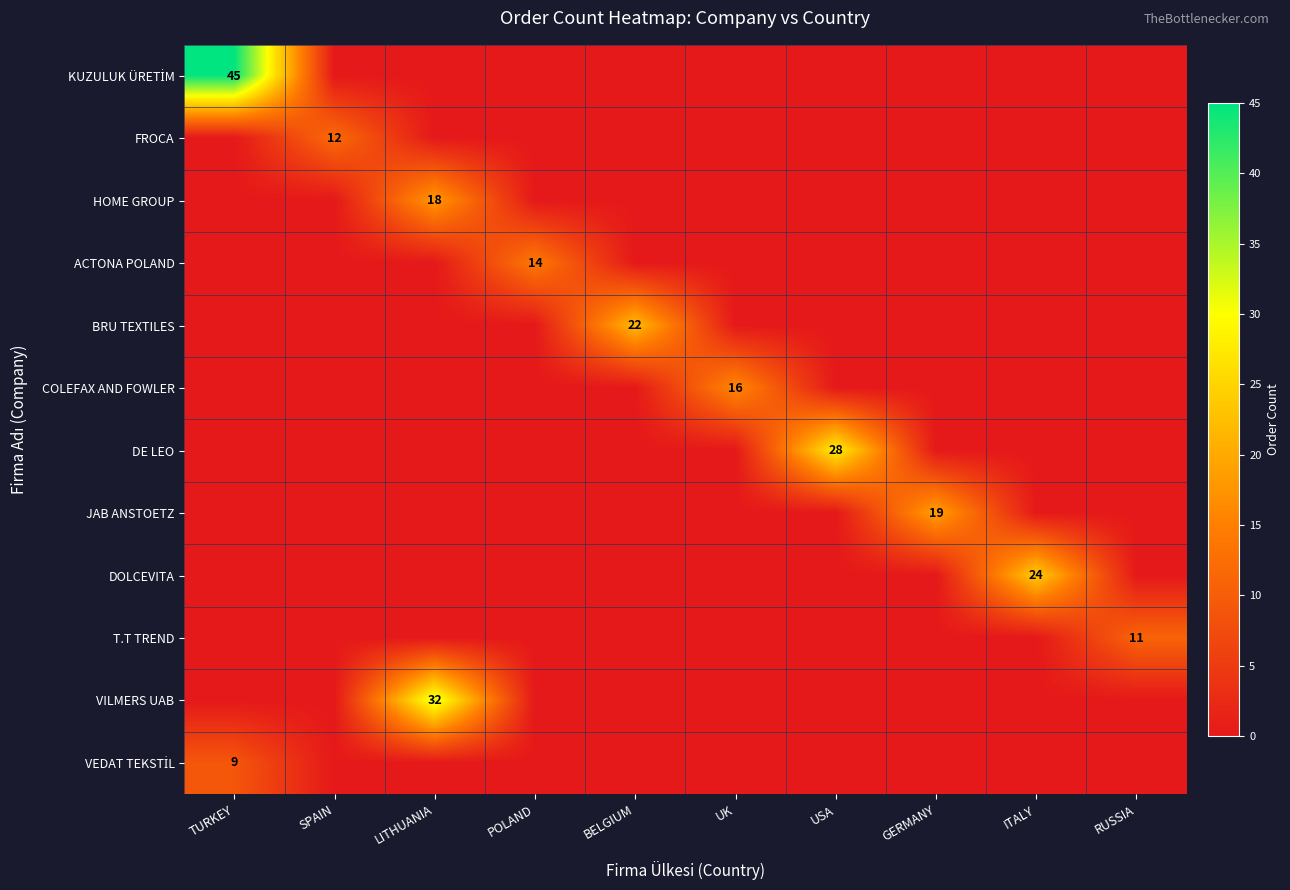

What is the total value across all series at ITALY?

24